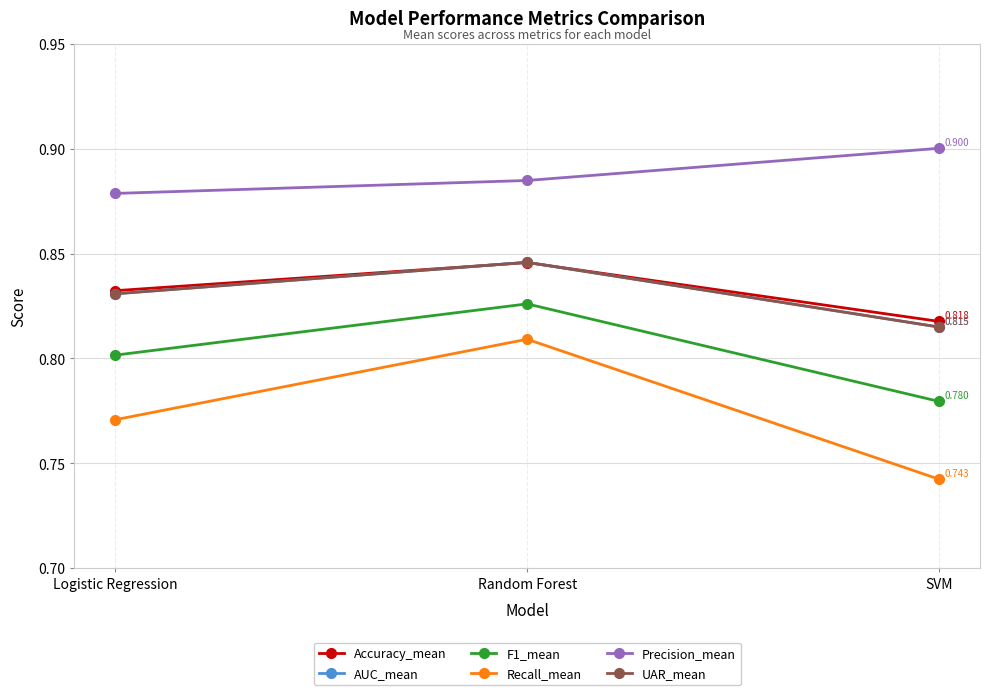

Does the chart have visible grid lines?

Yes